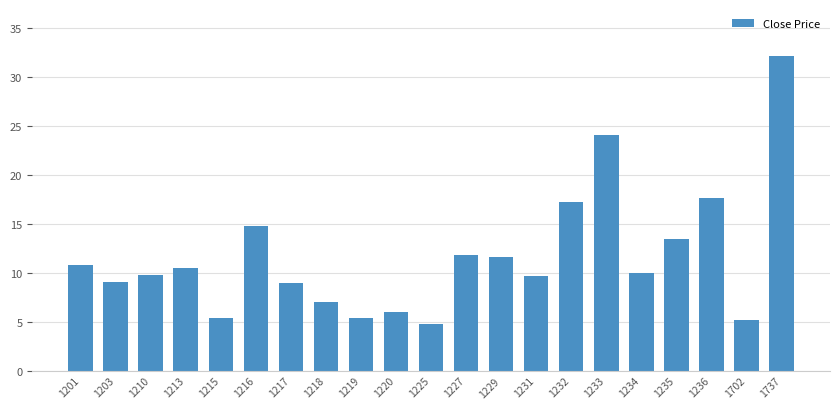

What is the change in value from 1233 to 1234?

-14.2